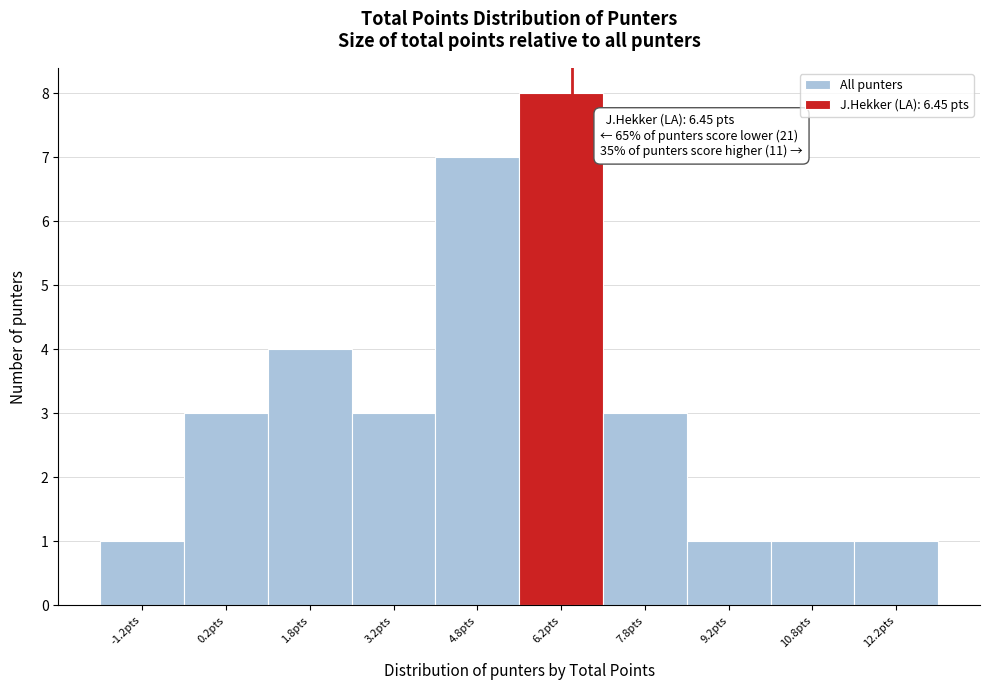

Which range on the x-axis has the tallest bar?

5.5 to 7.0